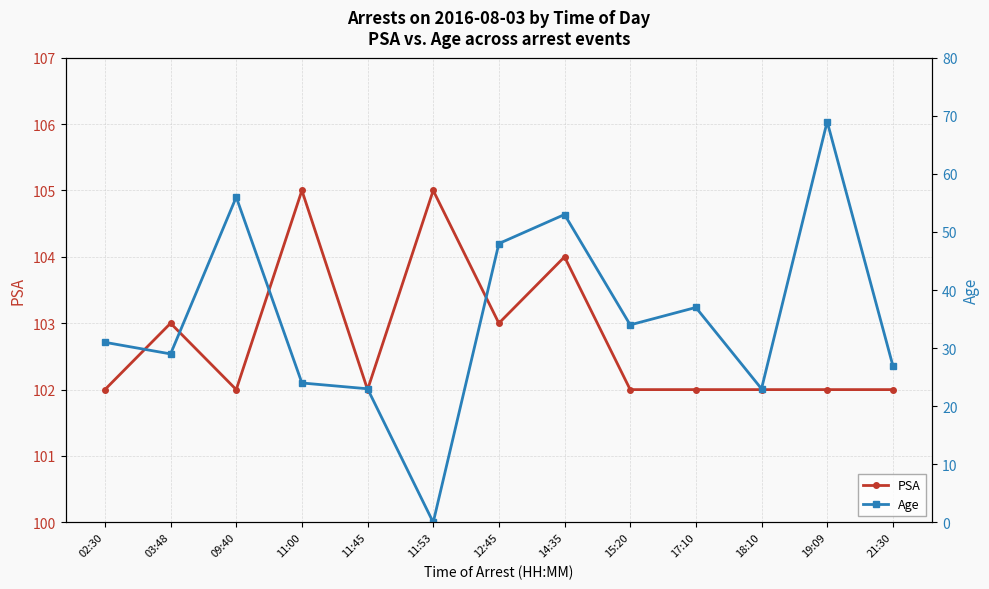

How many values in the Age series exceed 31?

6